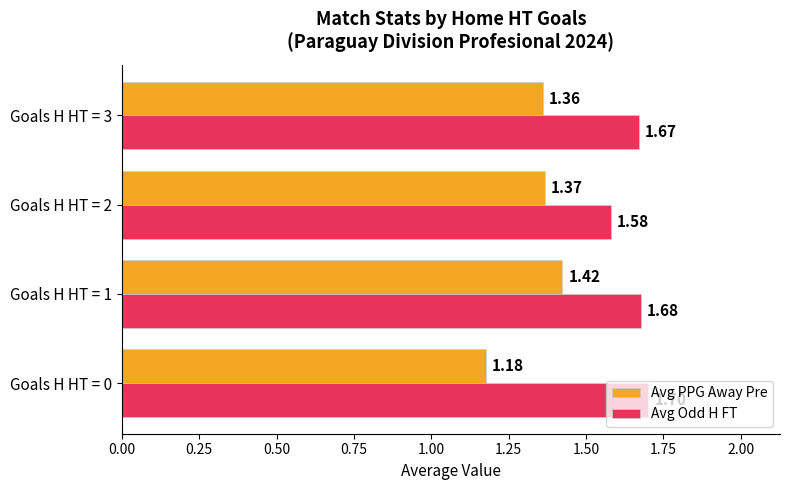

How many categories are shown in the chart?

4